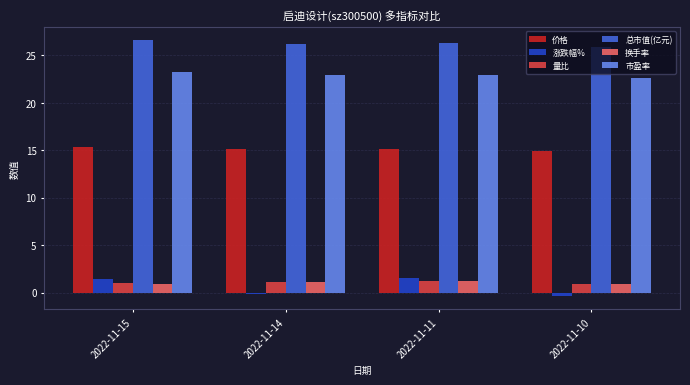

What is the value of the 价格 bar at the 2nd from the left?

15.1